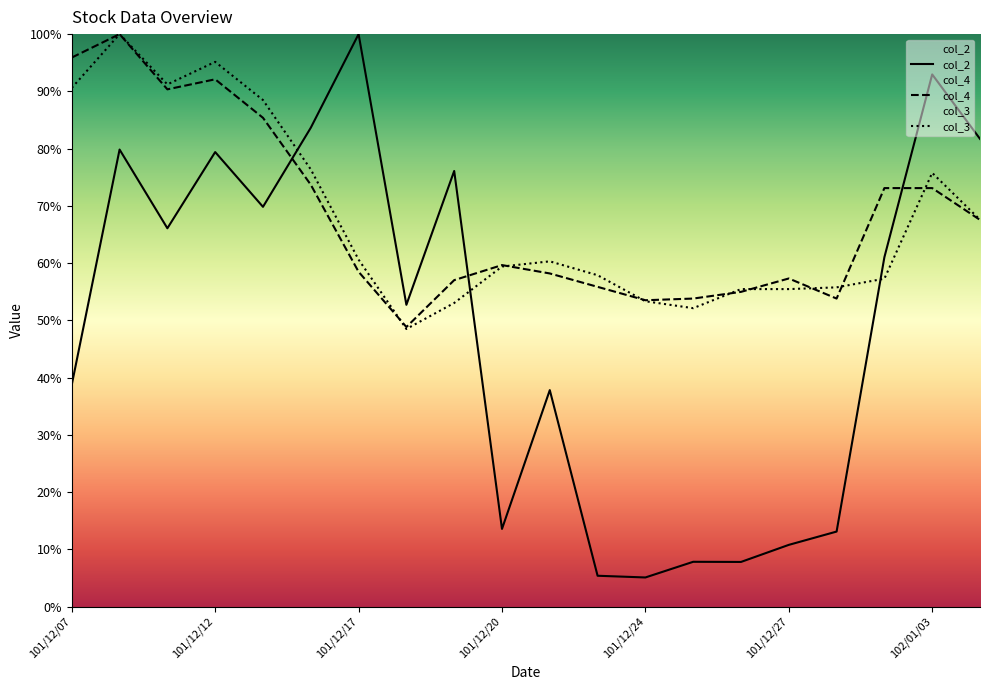

How many intersections are there between col_2 and col_4?

3